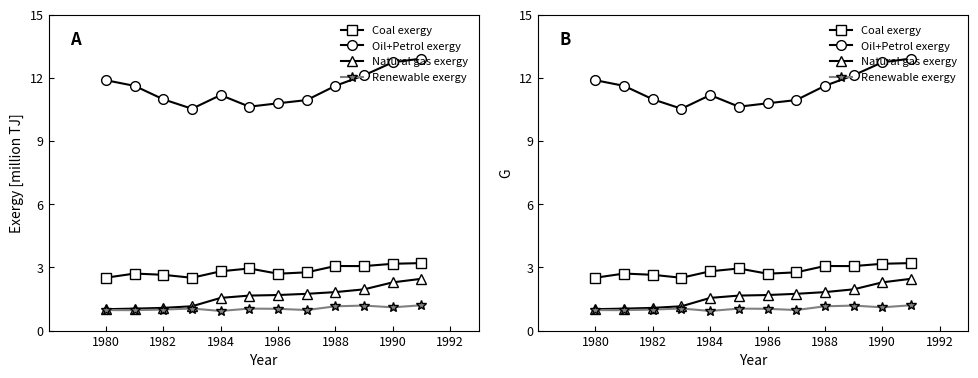

Between 1986 and 1984, which is larger?

1984